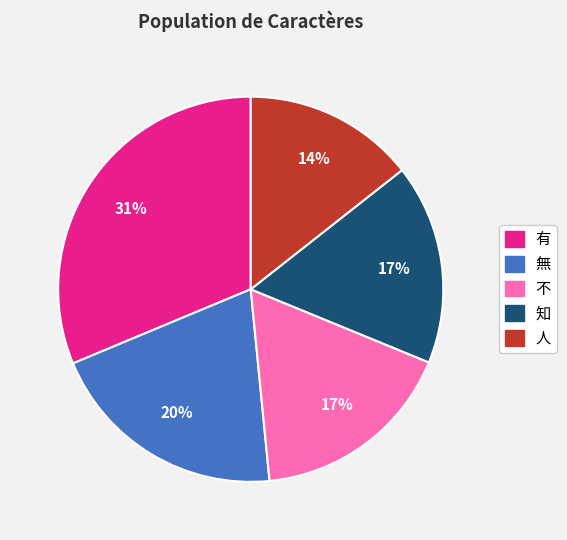

The 無 slice represents 20% of the pie. True or false?

True